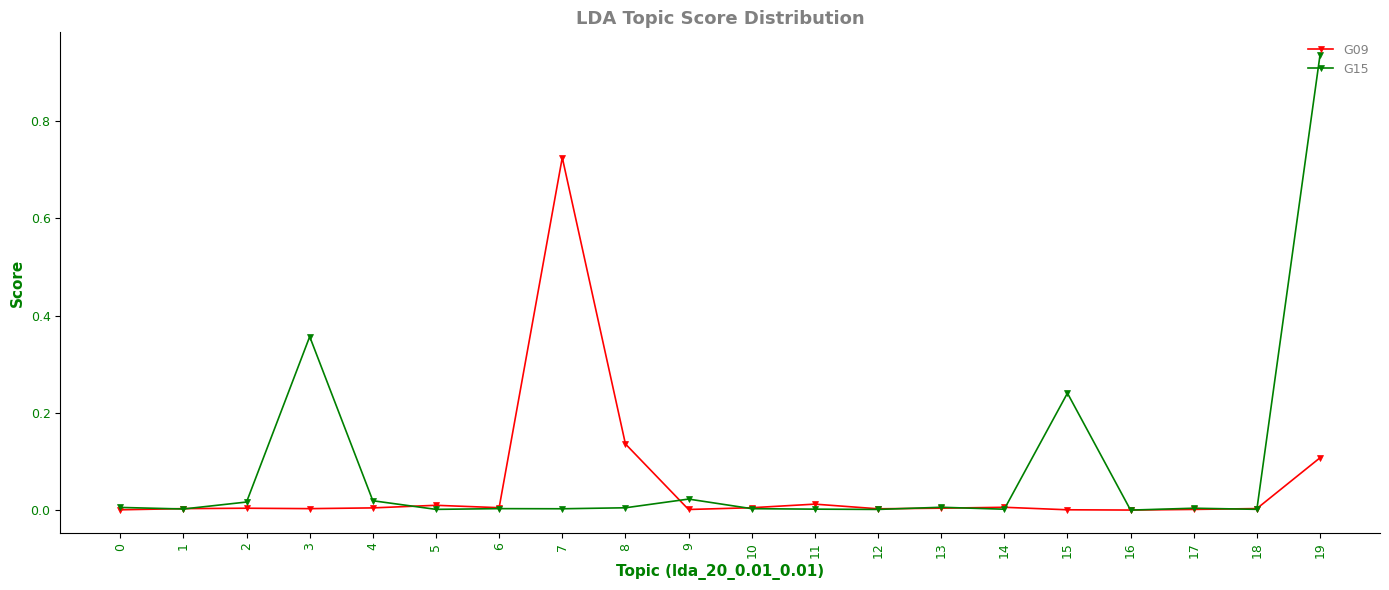

True or false: G15 has a value of 0.0 at 1.

True